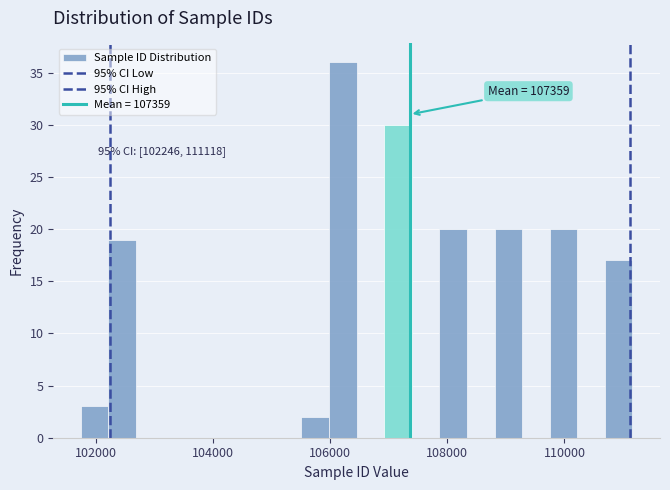

Read against the x-axis, roughly where is the centre of the tallest bar?

106200